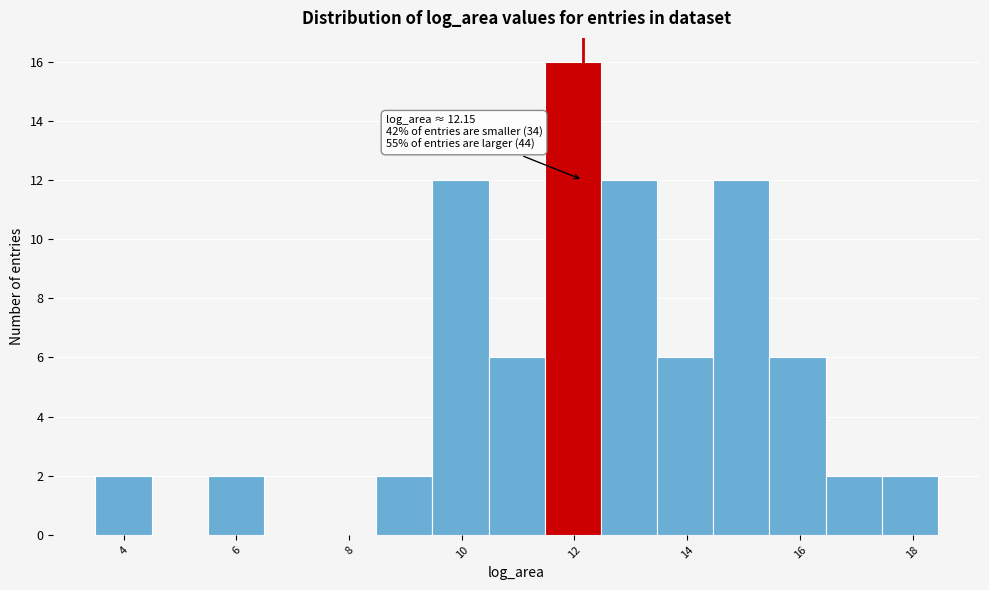

Over which range of the x-axis is the bar tallest?

11.4 to 12.4